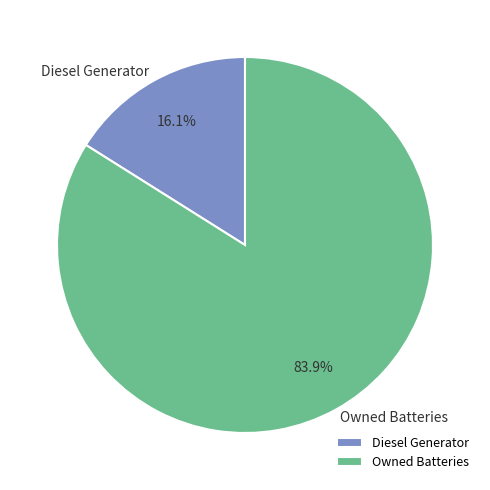

How many slices are in this pie chart?

2